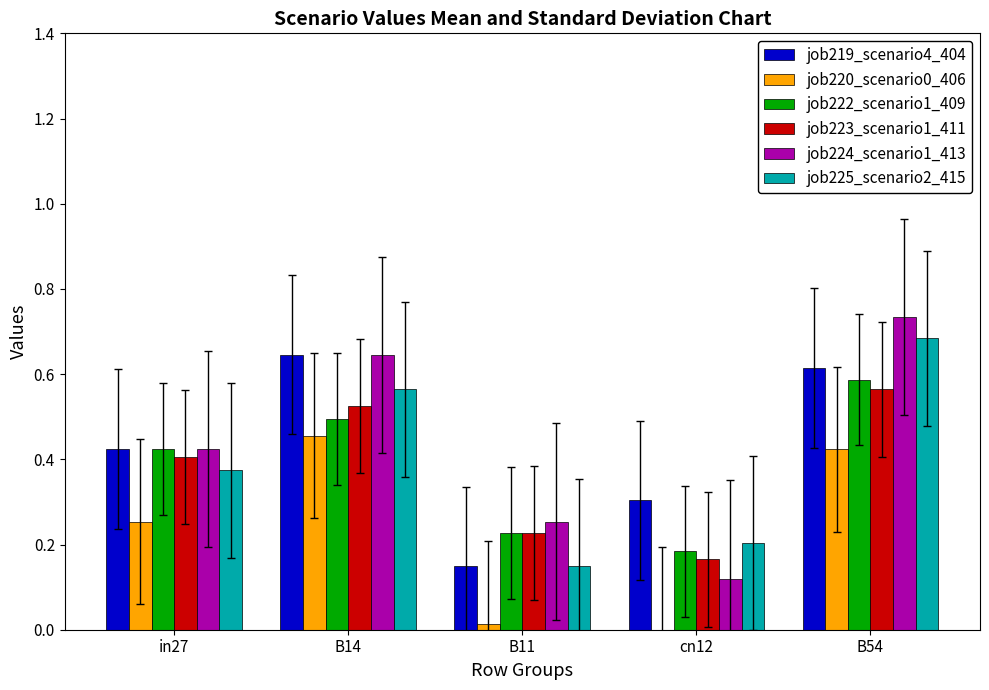

Is the value of job219_scenario4_404 at B54 greater than the value of job220_scenario0_406 at in27?

Yes